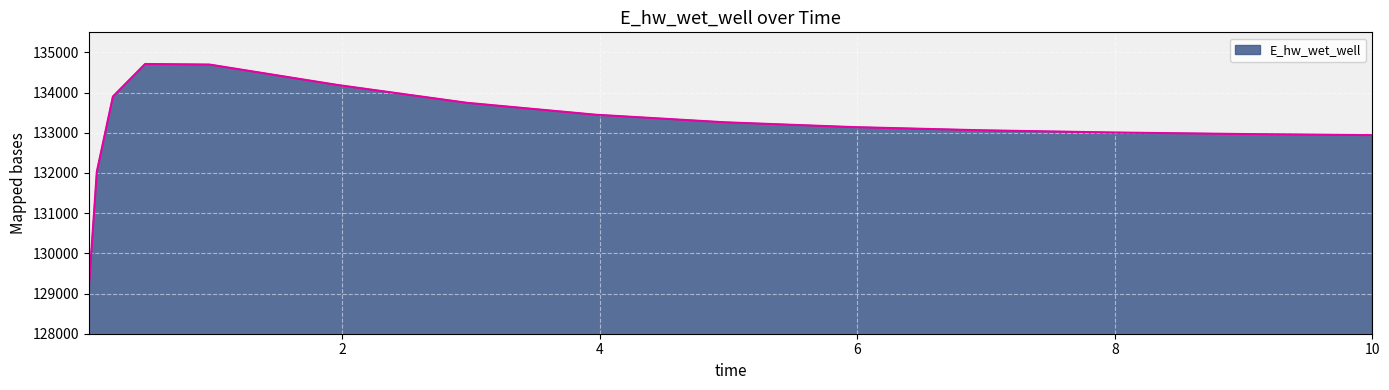

What is the difference between the maximum and minimum values?

5610.6